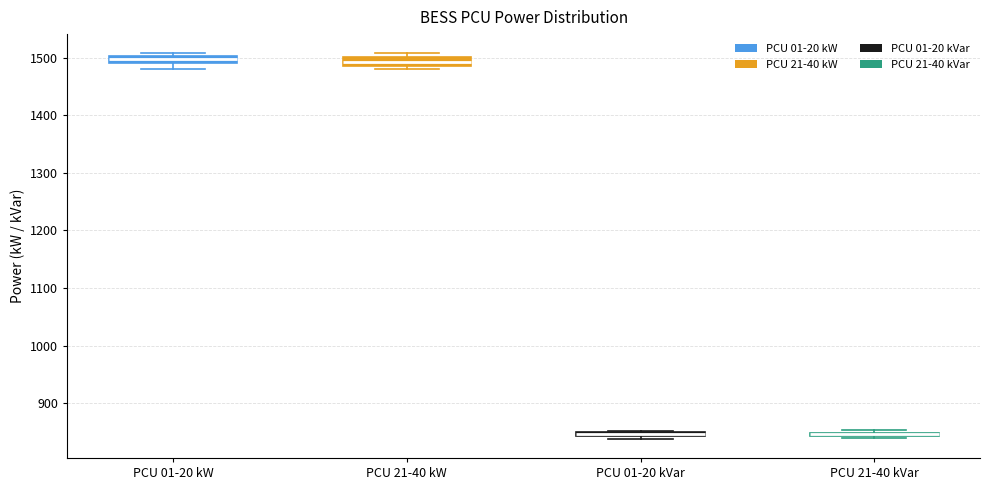

Where is the lower edge of the box for PCU 01-20 kW on the y-axis? The values are not printed on the chart, so give them approximately, as read against the axis.

1490